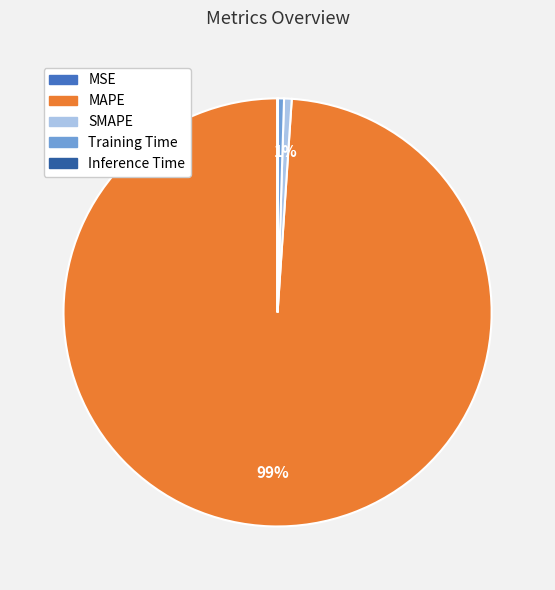

Is it true that SMAPE is 7% of the pie?

False